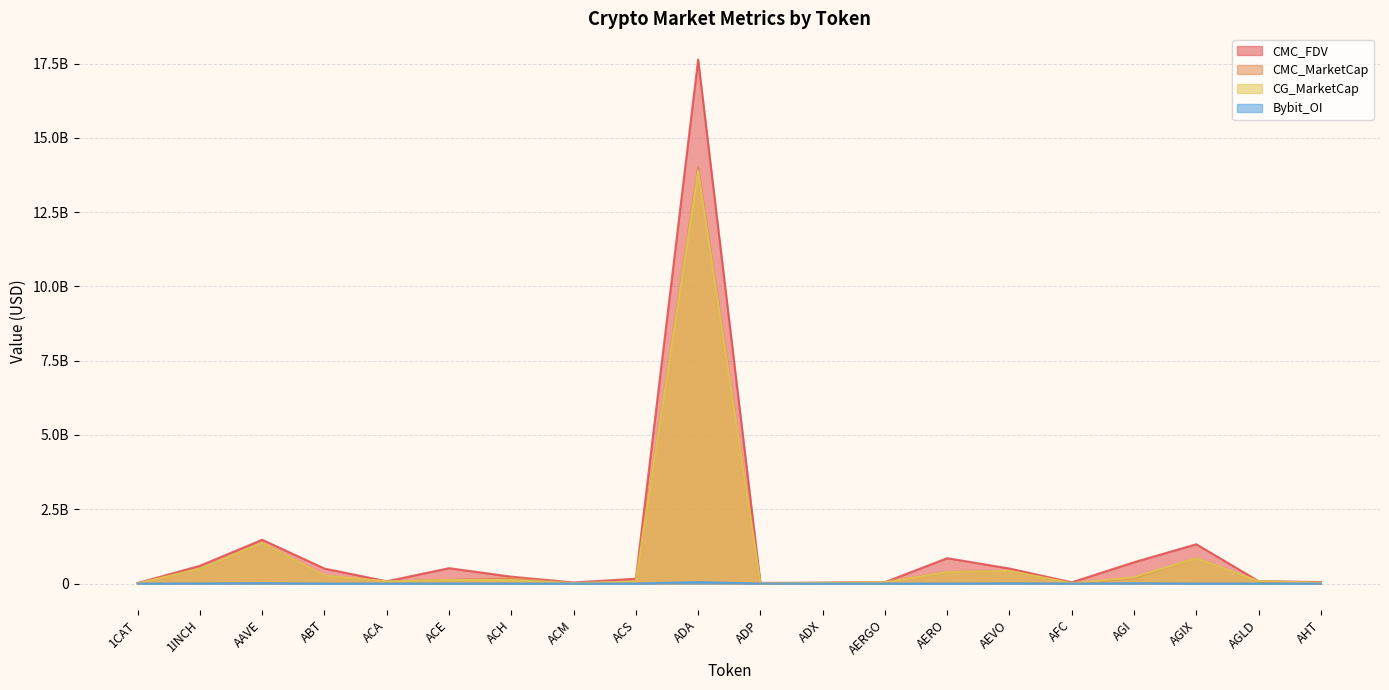

How many values in the Bybit_OI series exceed 0?

9